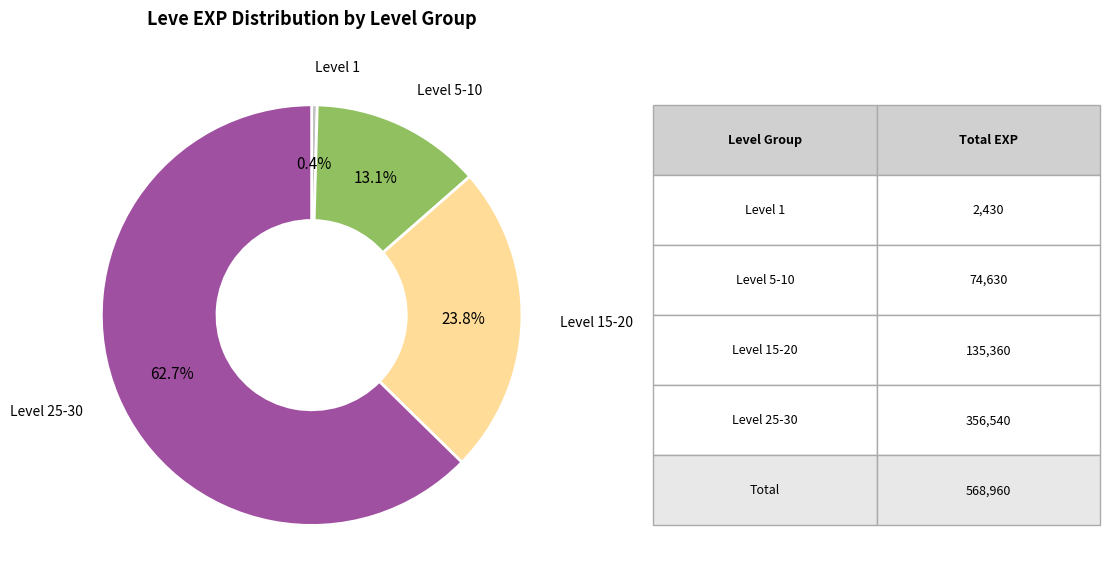

Which has a higher value, Level 5-10 or Level 25-30?

Level 25-30